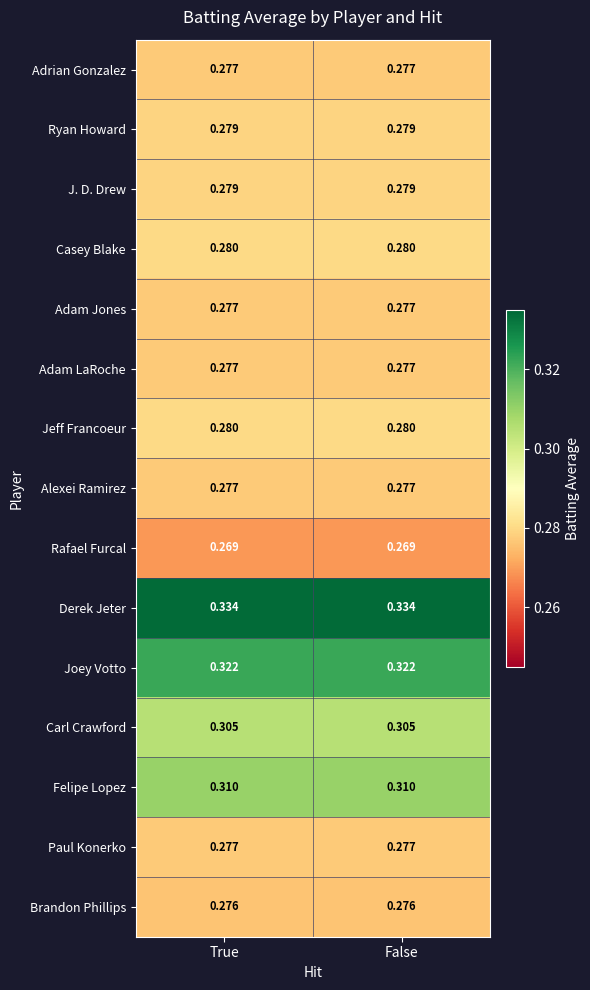

Which series has the largest total across all categories?

Derek Jeter